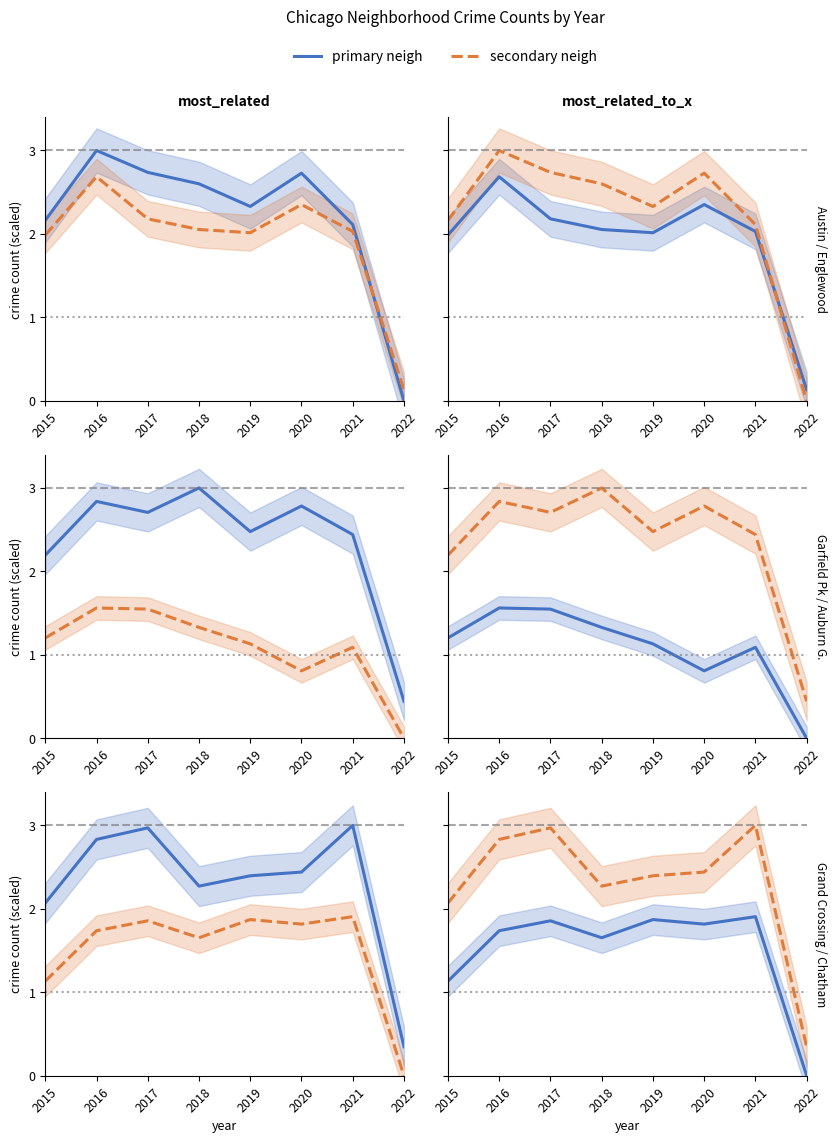

At 2022, list the series in order from smallest to largest.

Austin, Auburn Gresham, Chatham, Englewood, Grand Crossing, Garfield Park